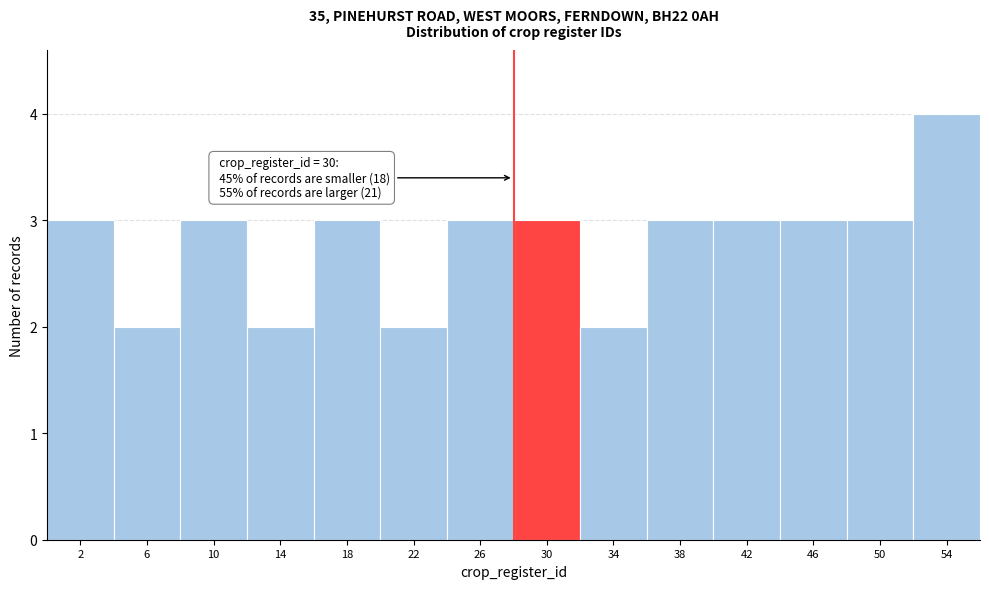

Reading left to right, what are all the values shown in this chart?

3	2	3	2	3	2	3	3	2	3	3	3	3	4